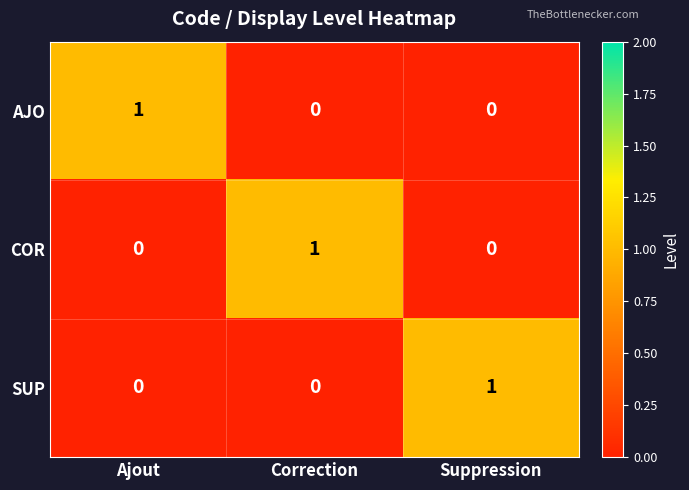

Reading right to left, extract all data points from this chart.

AJO: 0	0	1
COR: 0	1	0
SUP: 1	0	0